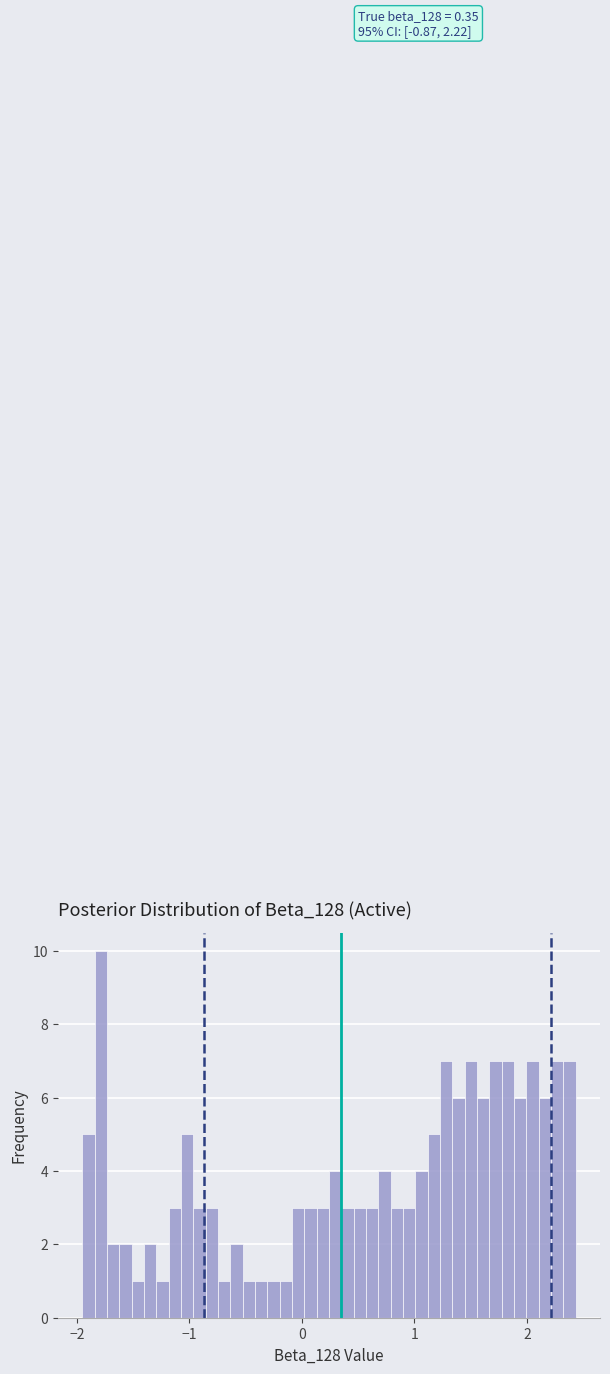

Read against the x-axis, roughly where is the centre of the tallest bar?

-1.8